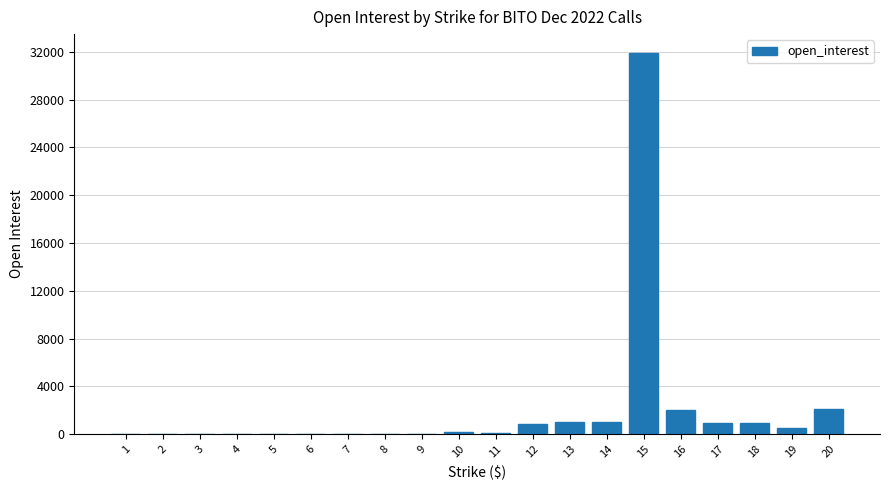

What is the maximum value shown in the chart?

31877